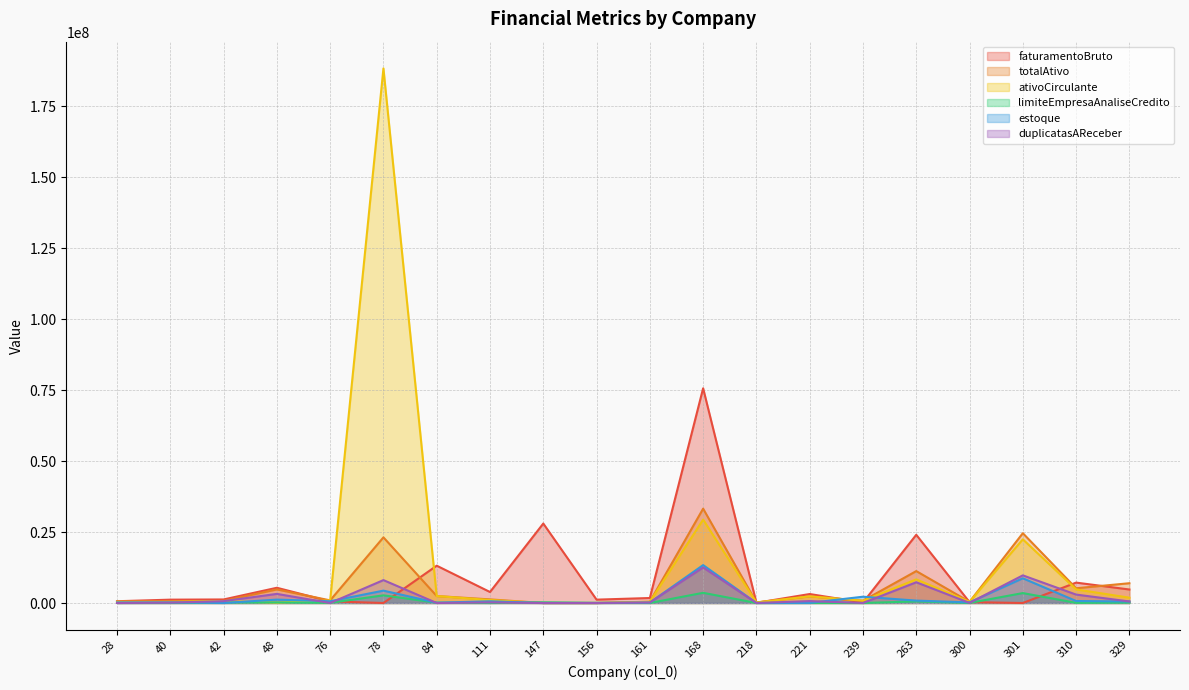

Reading right to left, extract all data points from this chart.

faturamentoBruto: 4757529	7186820	0	300490	24039928	162322	3160445	68529	75664716	1758366	1184445	28007030	3874929	13144861	0	572776	5368371	1249651	1177807	624350
totalAtivo: 6970026	5195827	24595889	423544	11244780	800360	2345646	191251	33247327	464583	0	0	1271122	2451304	23135956	926368	4786692	728846	627034	450614
ativoCirculante: 1873096	4788225	22439984	423544	8320950	800360	2337149	191251	29384648	427357	0	0	1039010	2451304	188406780	911113	95762	714851	382348	437853
limiteEmpresaAnaliseCredito: 125000	54400	3497472	33000	550763	3520	26400	1720	3592231	11608	66000	242500	3520	111772	2700000	63000	194114	165850	44000	10800
estoque: 532287	701409	8716419	220837	846974	2218661	36418	9887	13361956	146651	0	0	606940	96380	4359398	619908	1195553	0	212674	201085
duplicatasAReceber: 544180	2971408	9741841	39107	7308360	0	675431	0	12515839	183549	0	0	218320	0	8069962	0	3212721	652153	128803	0